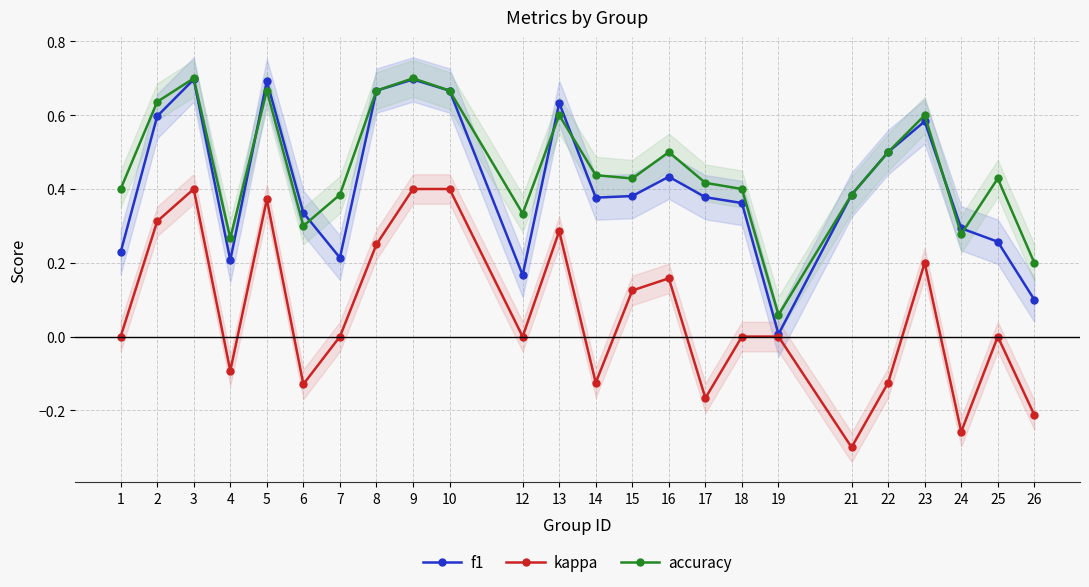

What value does the kappa series have at 15?

0.1